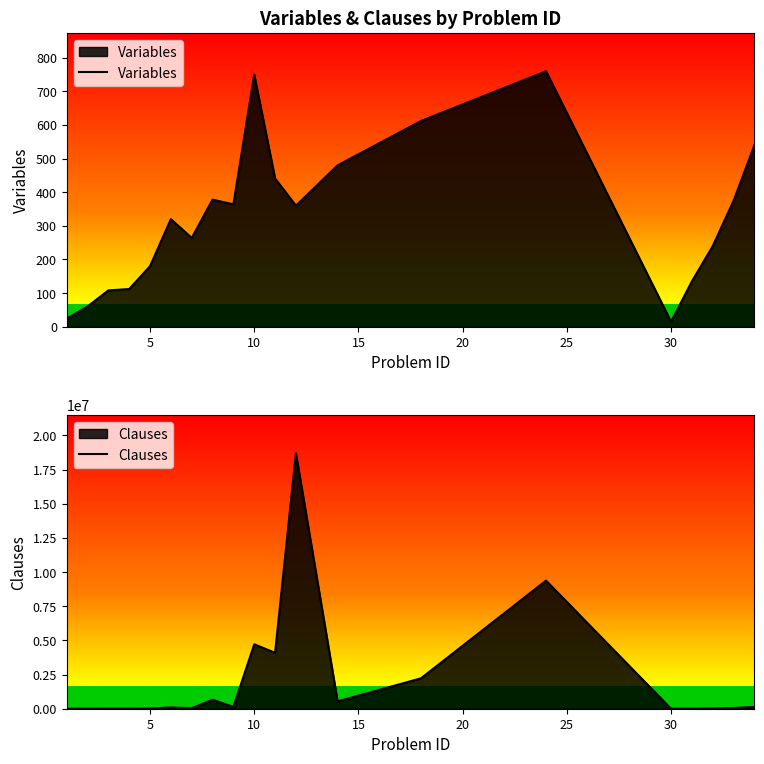

Reading left to right, list all the values displayed in this chart.

Variables: 24	60	108	112	180	320	264	378	364	750	441	360	480	612	760	15	135	240	375	540
Clauses: 102	725	3136	3136	11043	93510	37752	658427	137397	4714668	4093404	18698885	539700	2226167	9375892	0	3716	17930	52955	129625